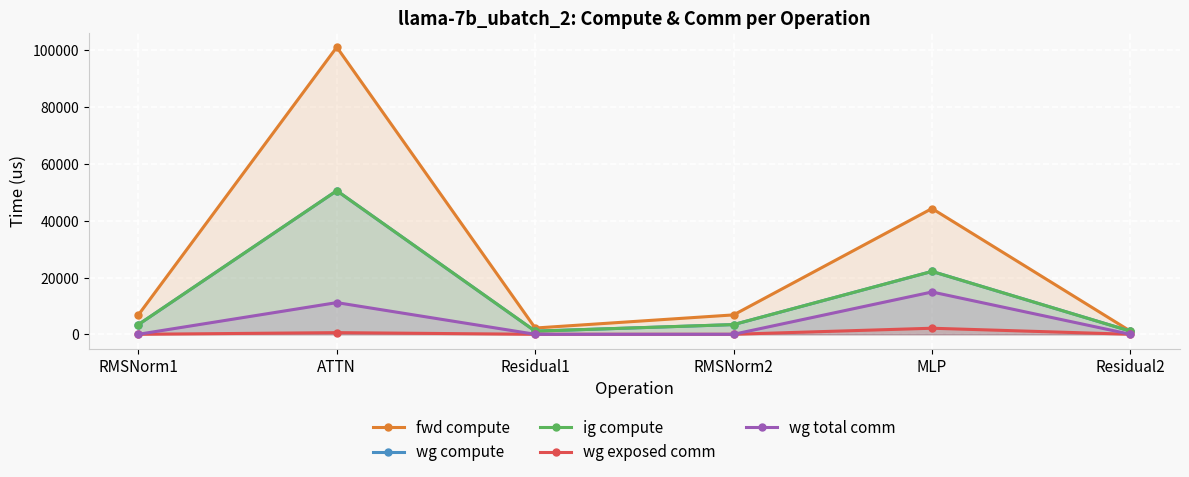

What is the difference between the highest and lowest values at RMSNorm1?

6832.1